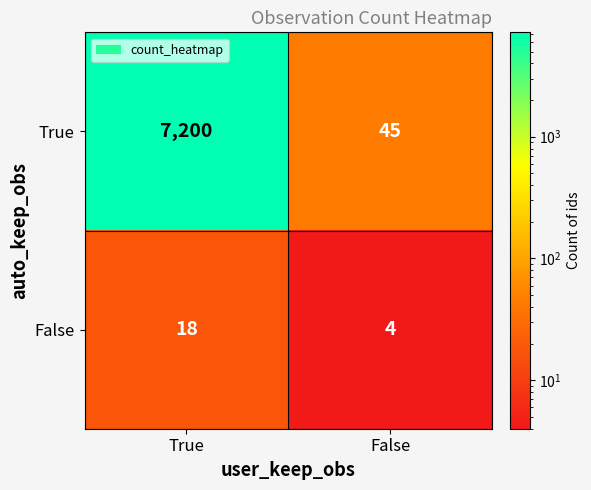

Which series has the largest total across all categories?

True